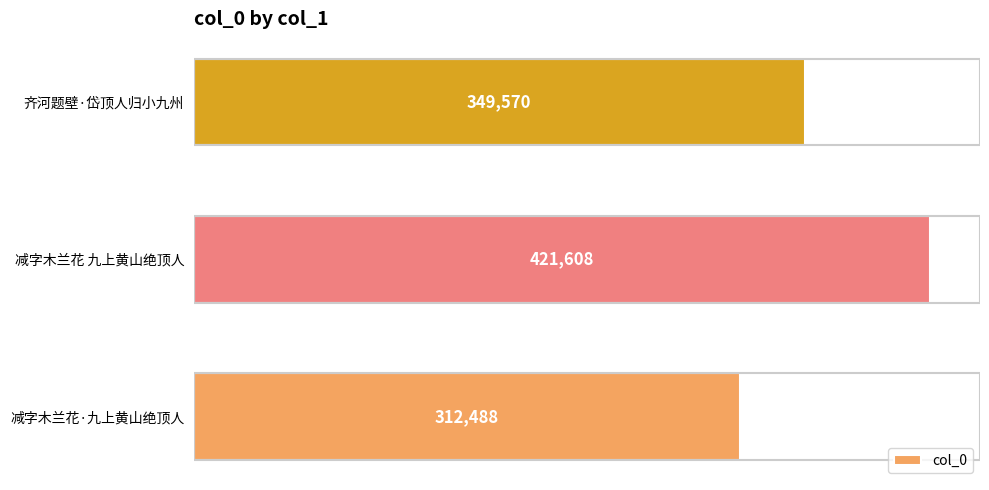

What is the sum of the values at 减字木兰花·九上黄山绝顶人 and 减字木兰花 九上黄山绝顶人?

734096